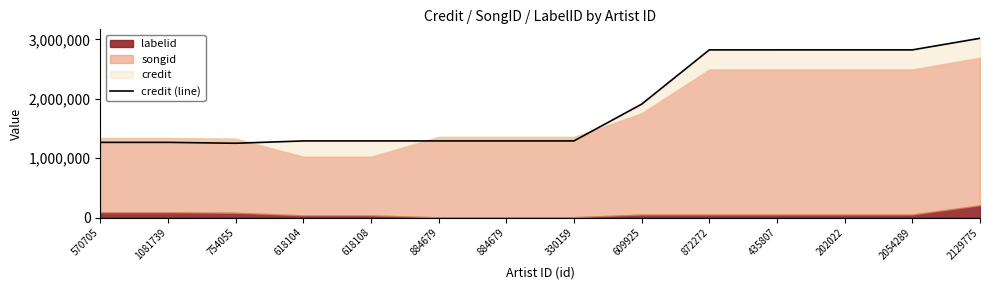

Which has a higher value, 2129775 or 884679?

2129775